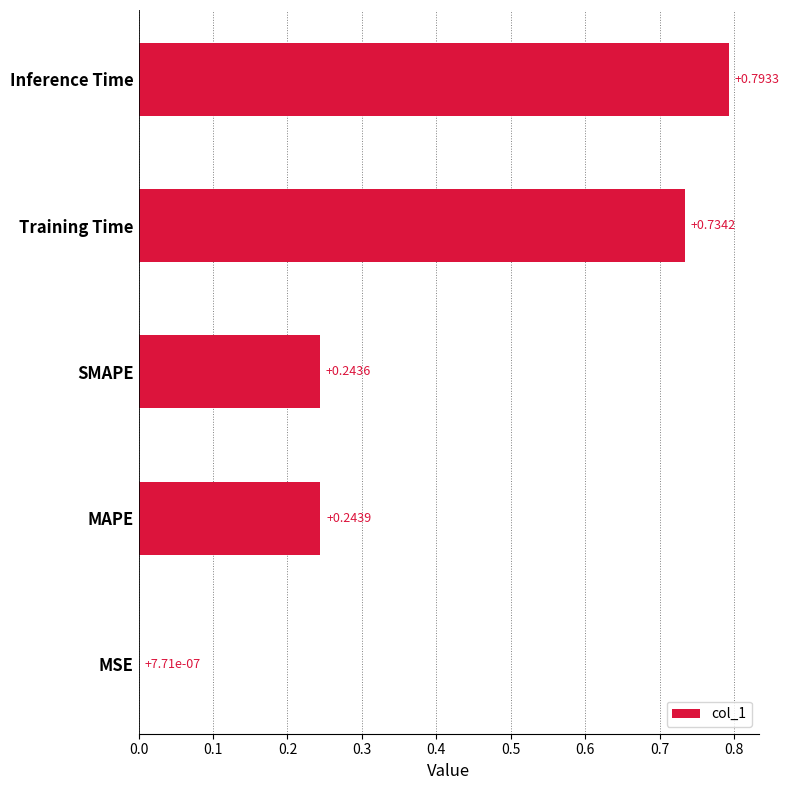

Are the bars horizontal?

Yes